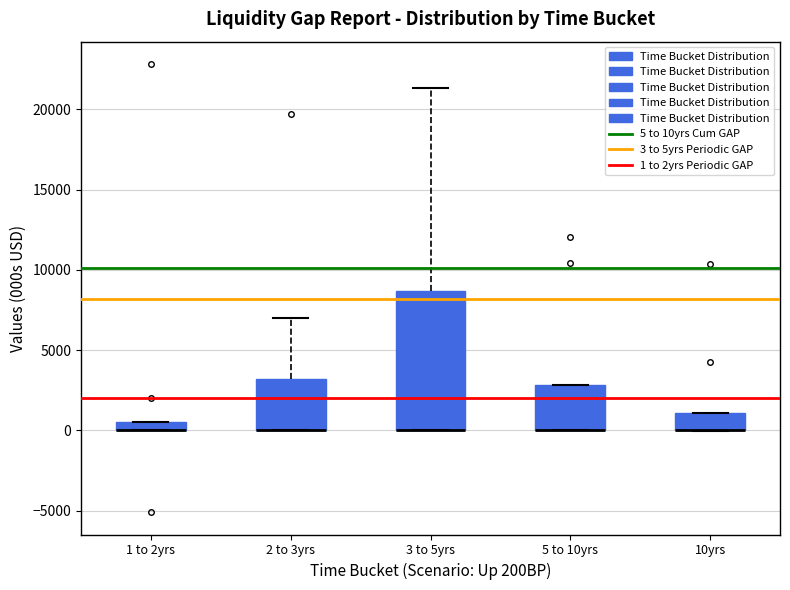

Where does the upper whisker of the box for 3 to 5yrs end on the y-axis? The values are not printed on the chart, so give them approximately, as read against the axis.

21500